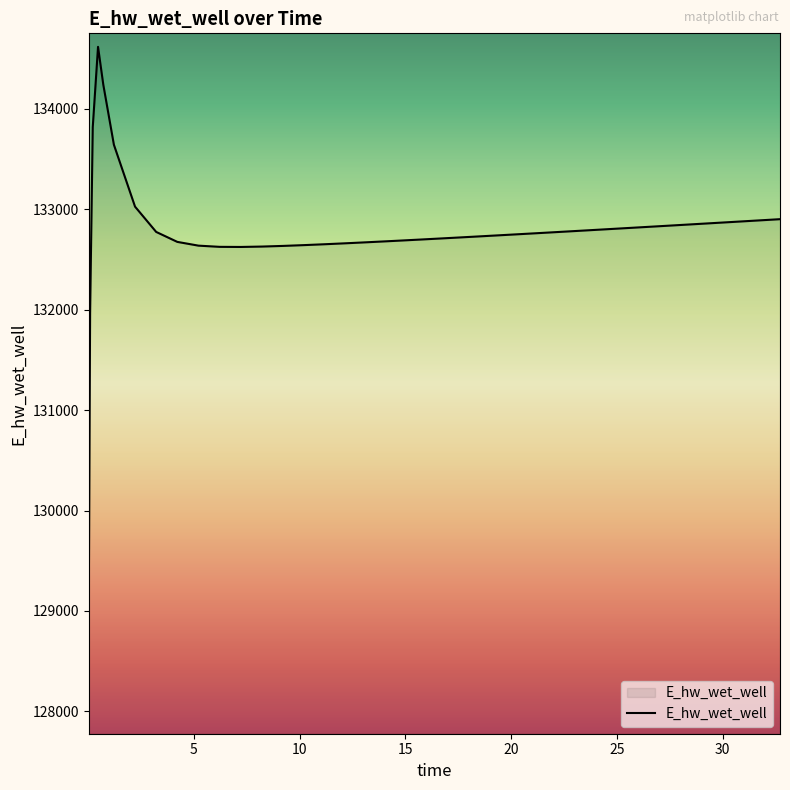

What is the greatest value displayed?

134618.9